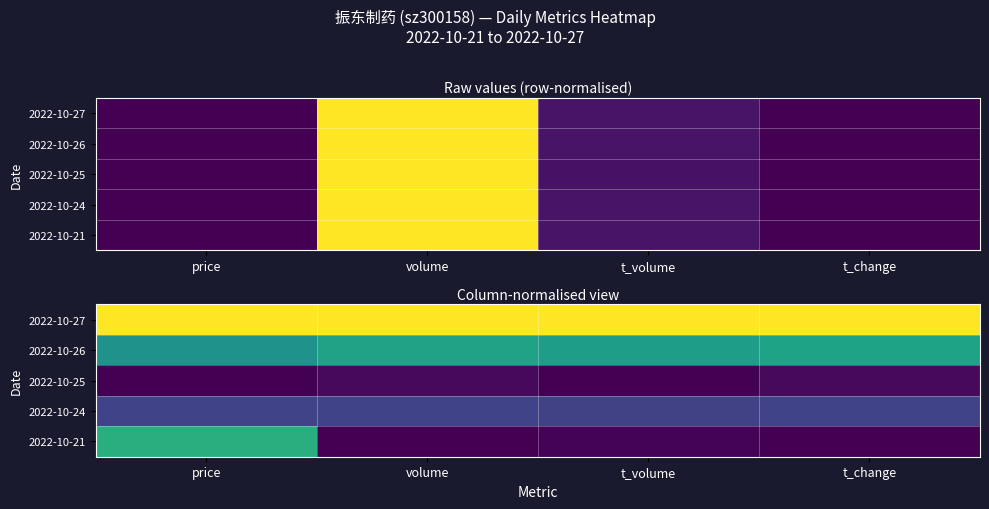

At which category is the sum across all series the highest?

price